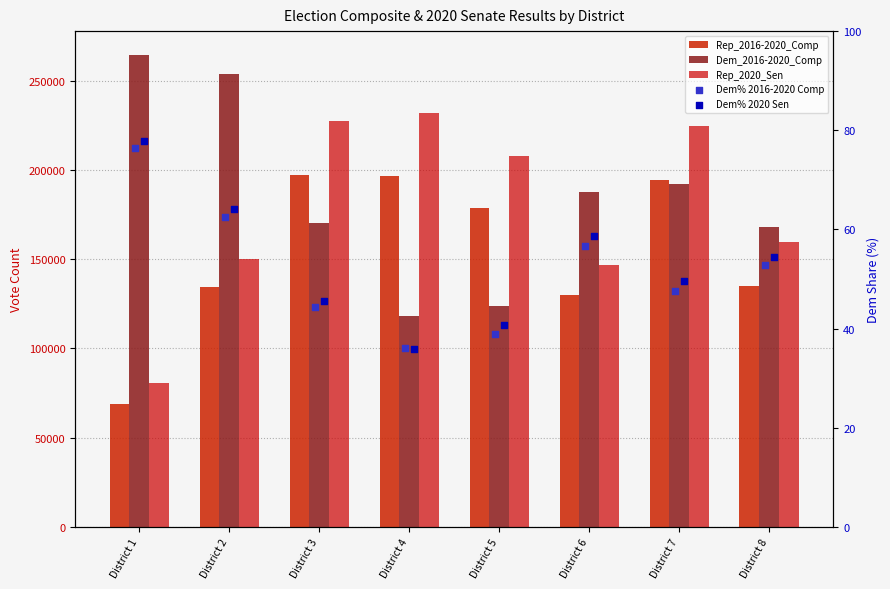

At which category is the sum across all series the highest?

District 7